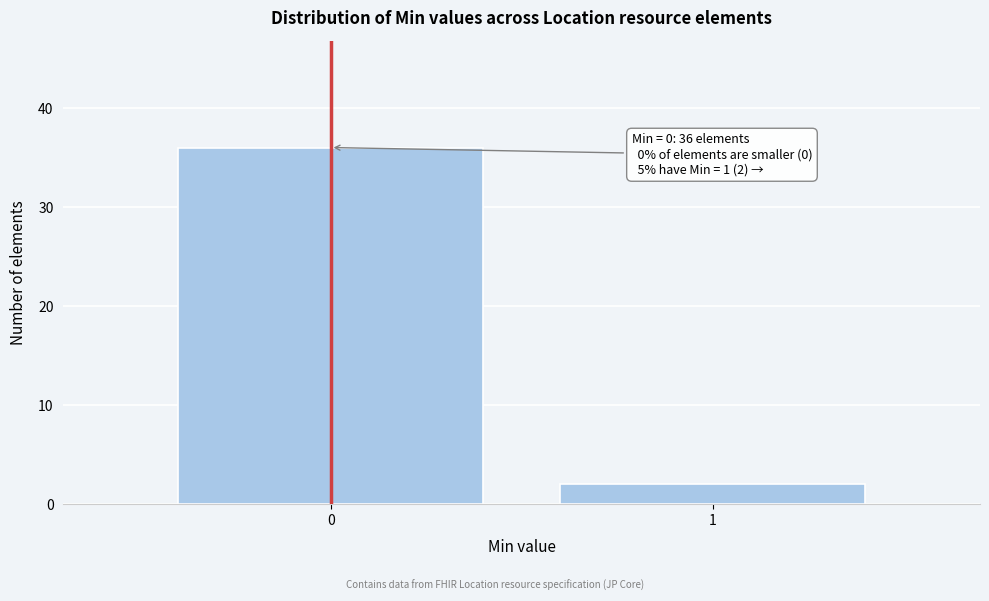

Reading left to right, what are all the values shown in this chart?

0=36	1=2